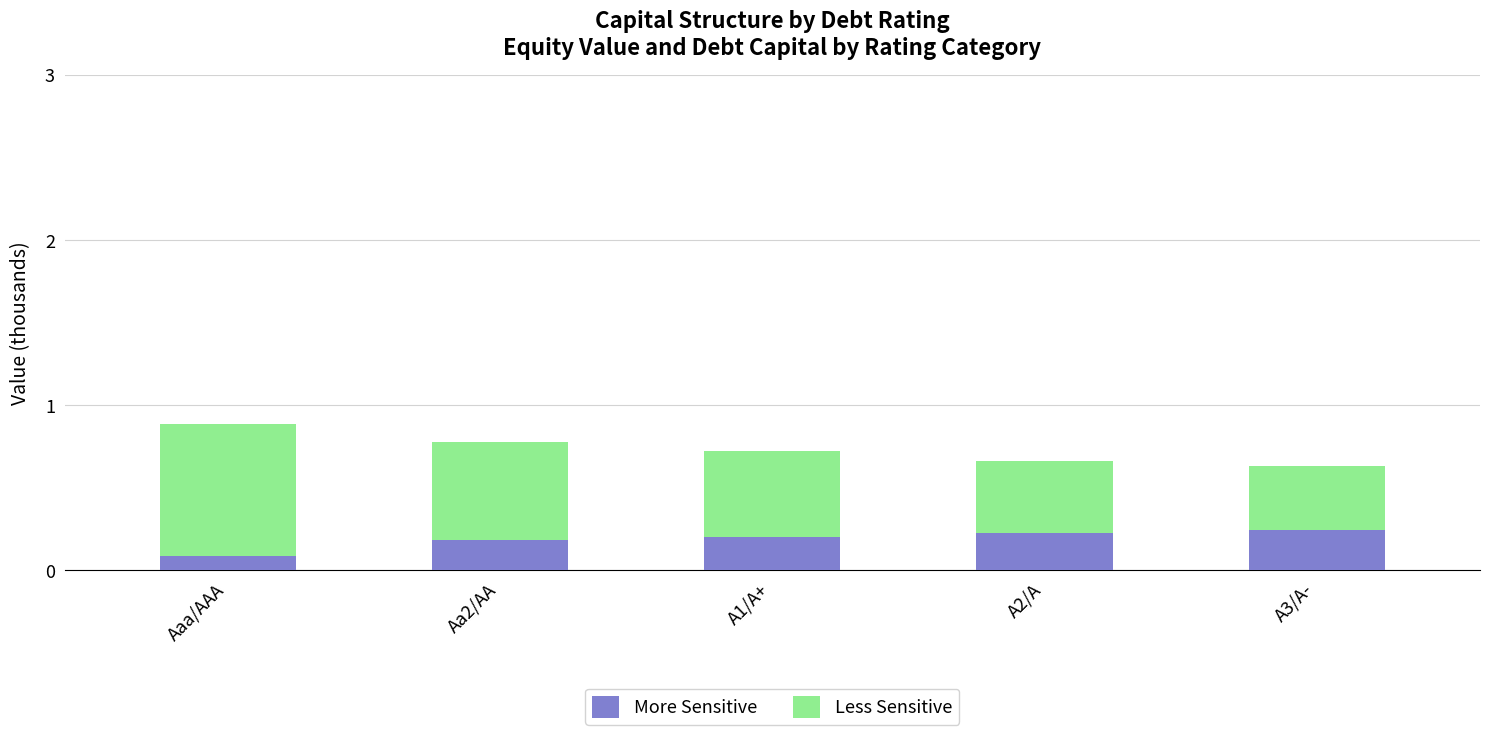

What are all the series names shown in the legend?

More Sensitive, Less Sensitive